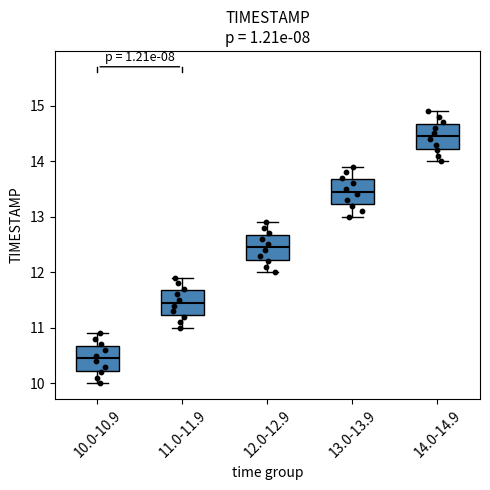

Reading left to right, transcribe this box plot: for each box, give where its median line is, the range the box spans, and where its two whiskers end, as read against the y-axis. The values are not printed on the chart, so give them approximately, as read against the axis.

10.0-10.9: median 10.5, box 10.2 to 10.7, whiskers 10.0 to 10.9
11.0-11.9: median 11.5, box 11.2 to 11.7, whiskers 11.0 to 11.9
12.0-12.9: median 12.5, box 12.2 to 12.7, whiskers 12.0 to 12.9
13.0-13.9: median 13.5, box 13.2 to 13.7, whiskers 13.0 to 13.9
14.0-14.9: median 14.5, box 14.2 to 14.7, whiskers 14.0 to 14.9